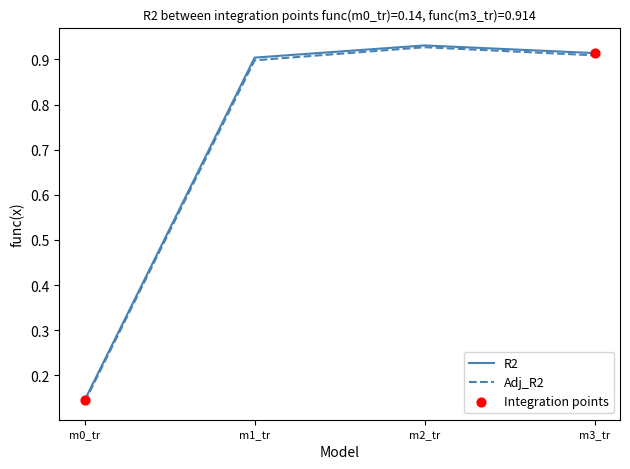

The Adj_R2 series shows 0.2 at m0_tr. True or false?

False